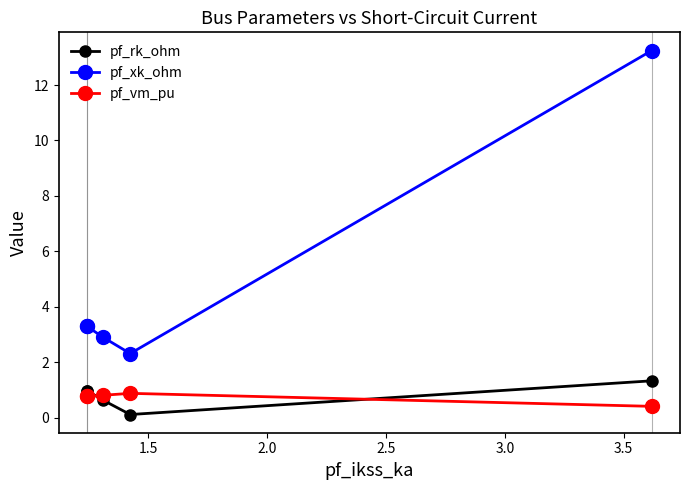

What is the difference between the pf_xk_ohm values at 2.5 and 2.0?

0.6